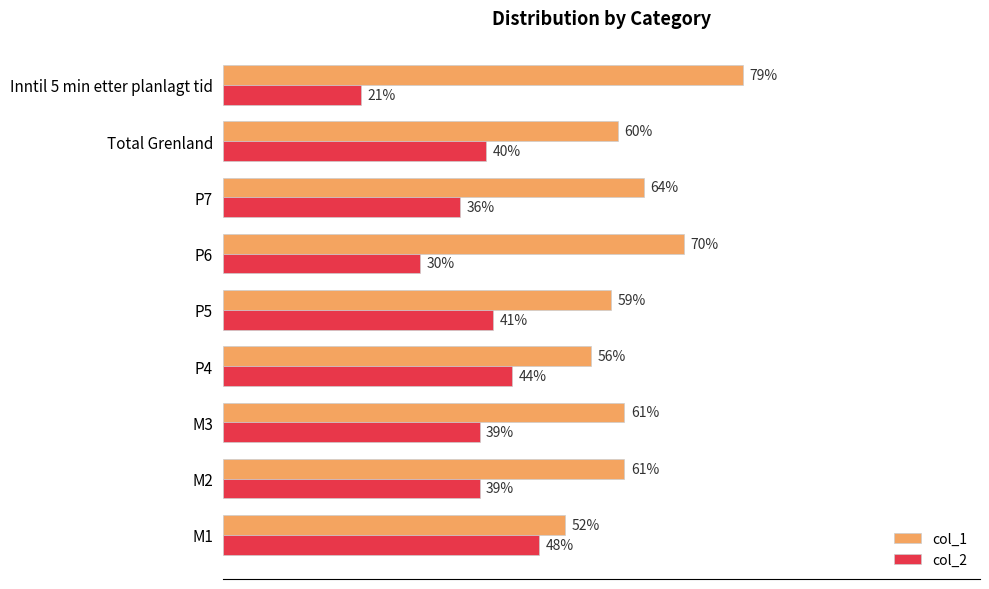

What are all the series names shown in the legend?

col_1, col_2